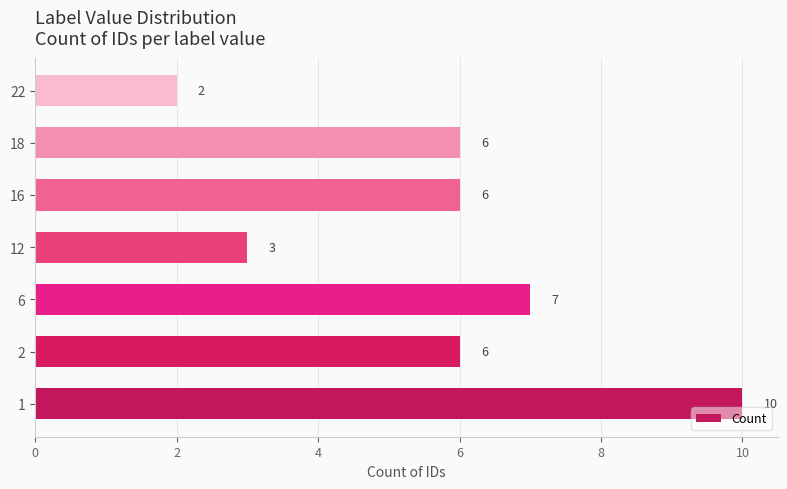

What is the change in value from 1 to 2?

-4